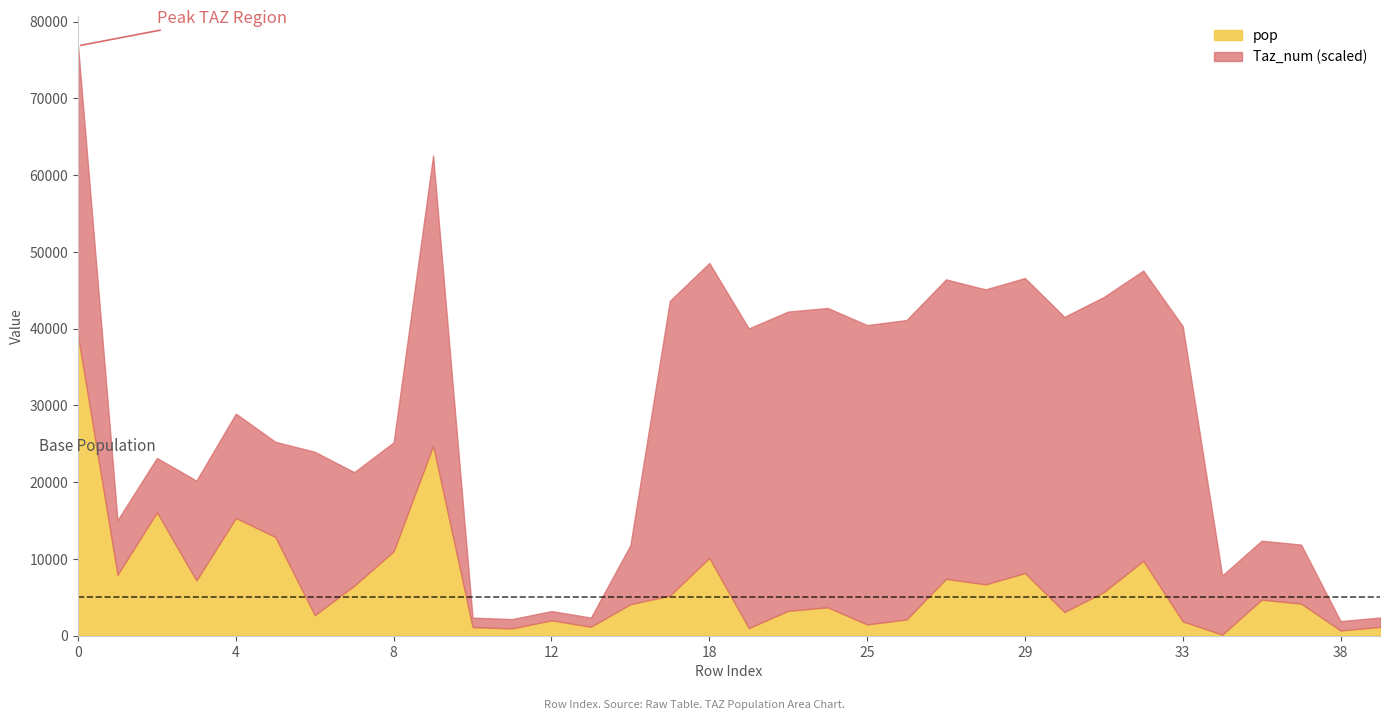

What are all the series names shown in the legend?

pop, Taz_num (scaled)